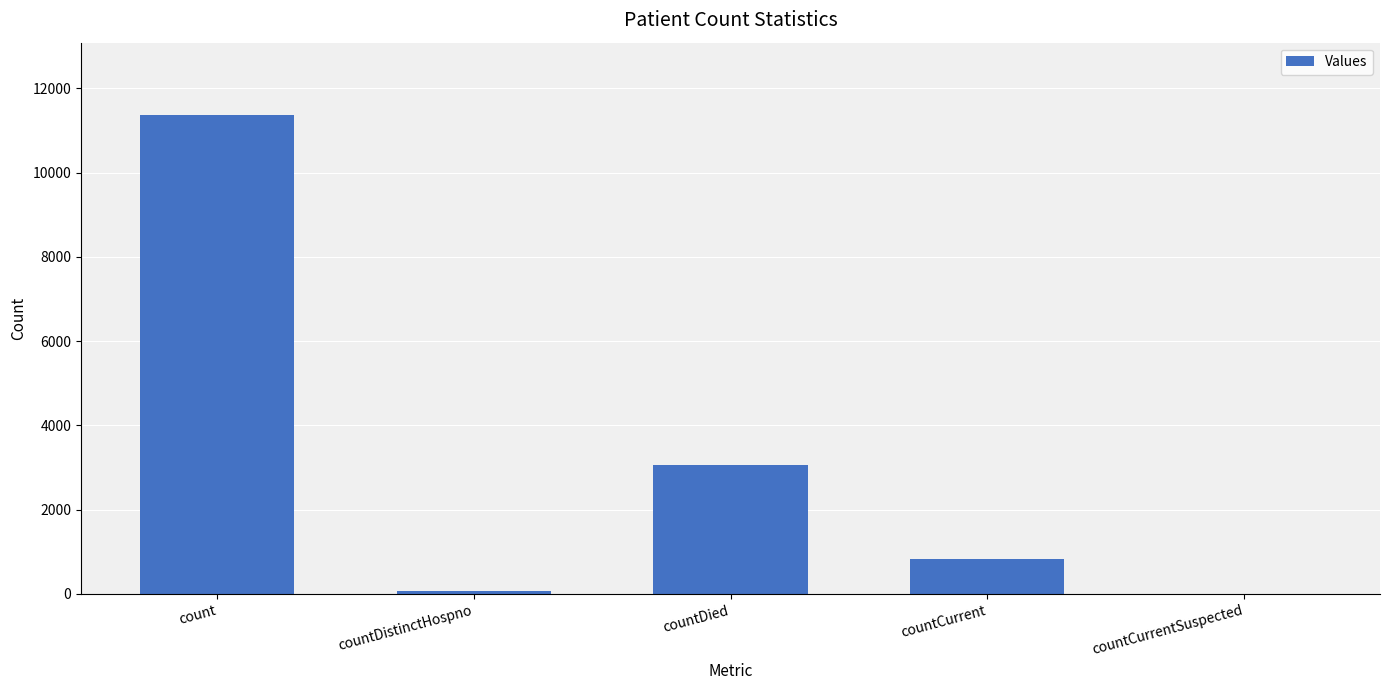

True or false: the data shows -6611 at countCurrentSuspected.

False